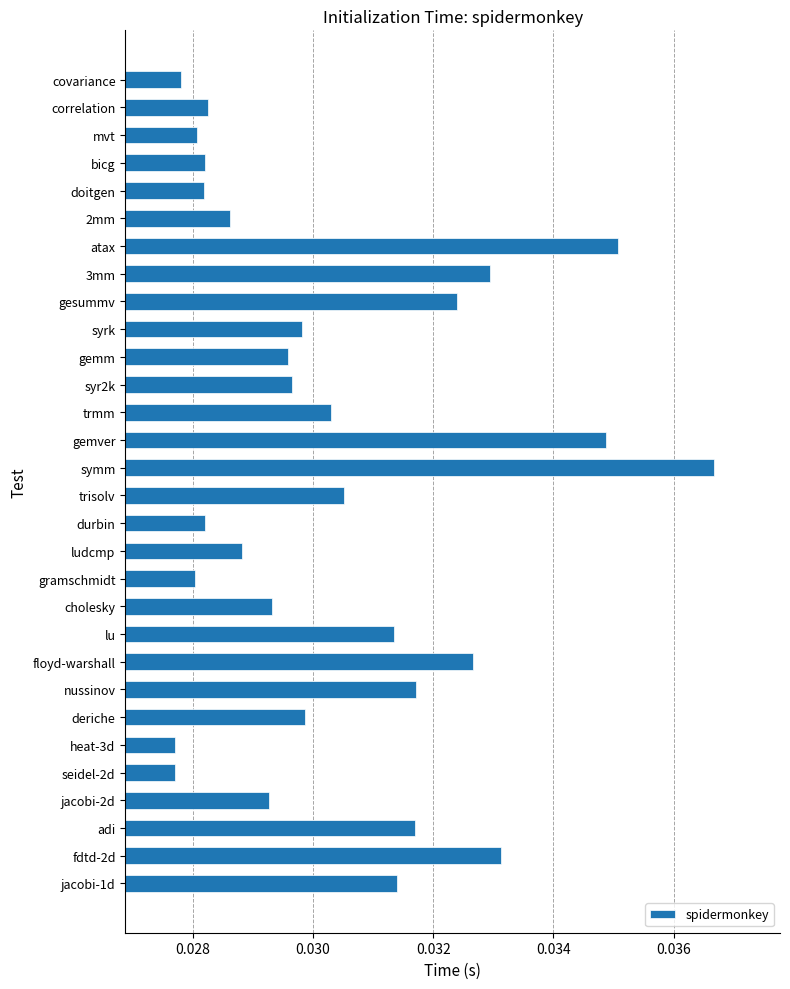

Which label corresponds to the largest value in the chart?

symm